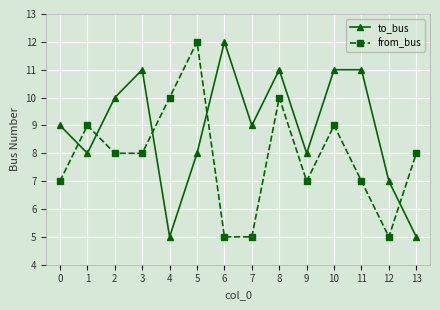

Between 5 and 9, which series saw the biggest shift?

from_bus